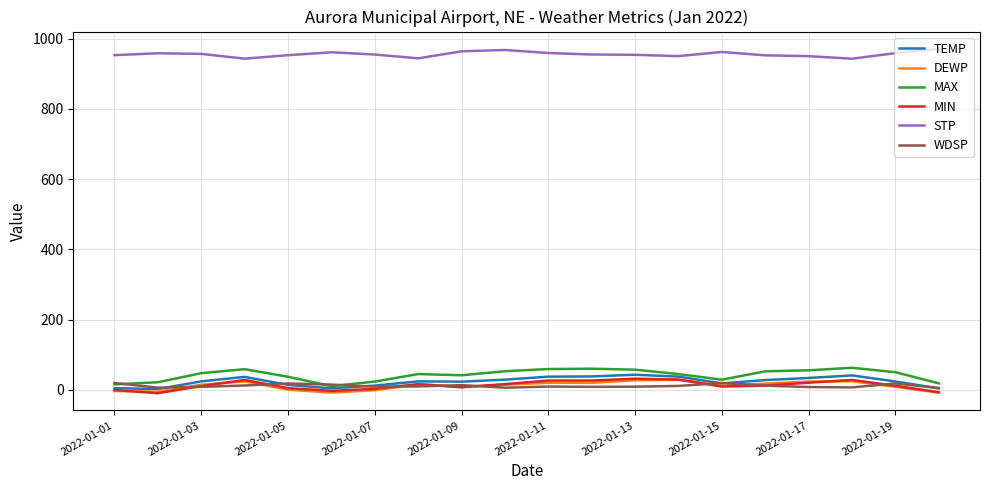

Which series has the largest range (max minus min)?

MAX